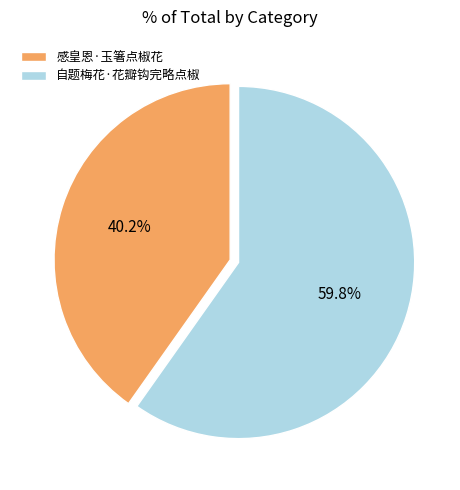

What percentage is the 感皇恩·玉箸点椒花 slice, to the nearest percent?

40%